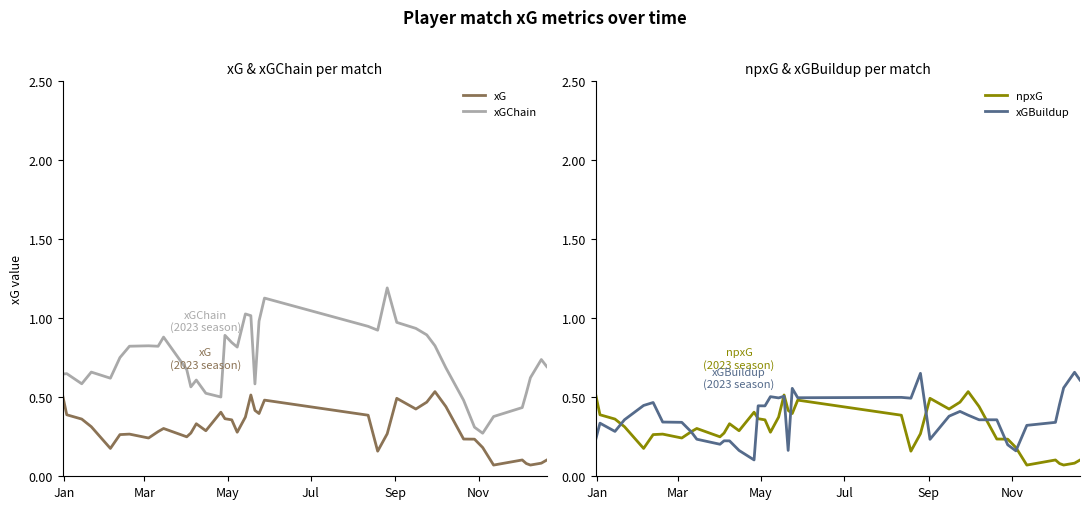

True or false: xG and xGChain cross at least once.

False